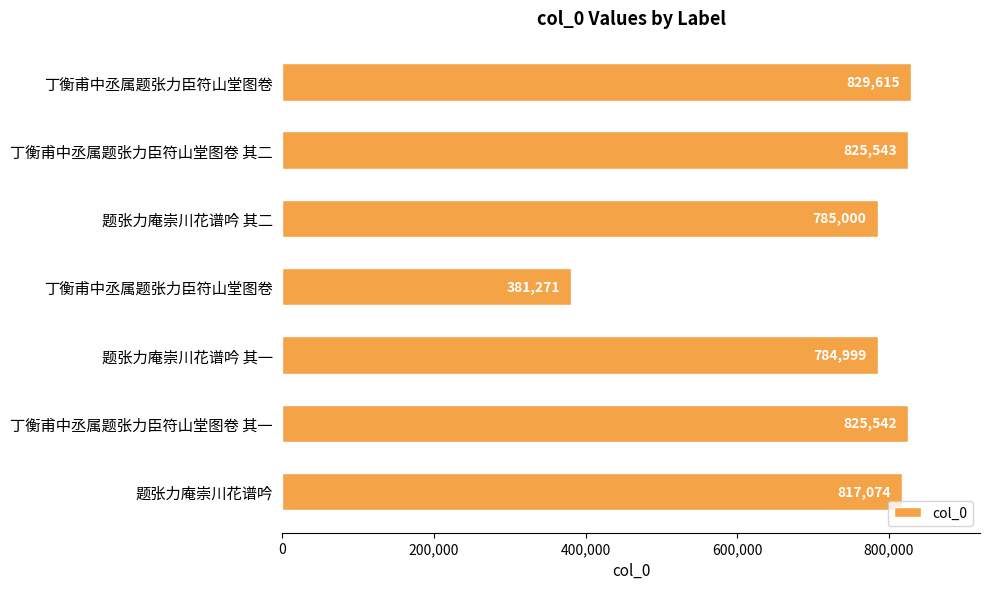

How many values are below 817074?

3